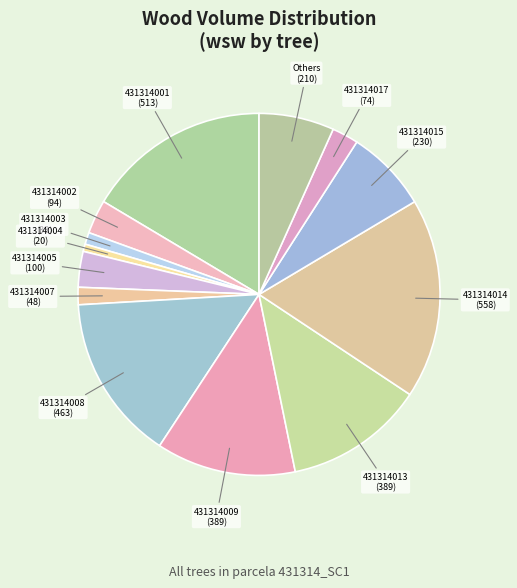

Does any single category account for the majority?

No